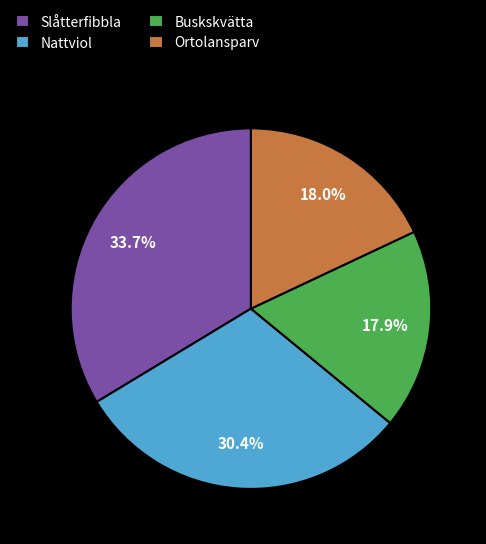

What percentage is NOT represented by Ortolansparv?

82.0%